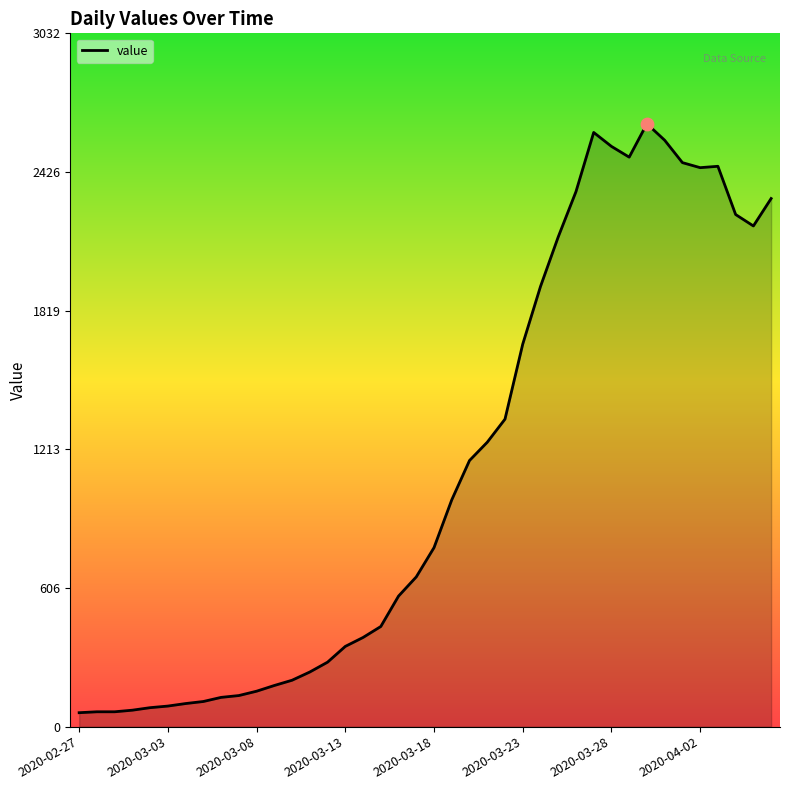

What is the difference between the maximum and minimum values?

2576